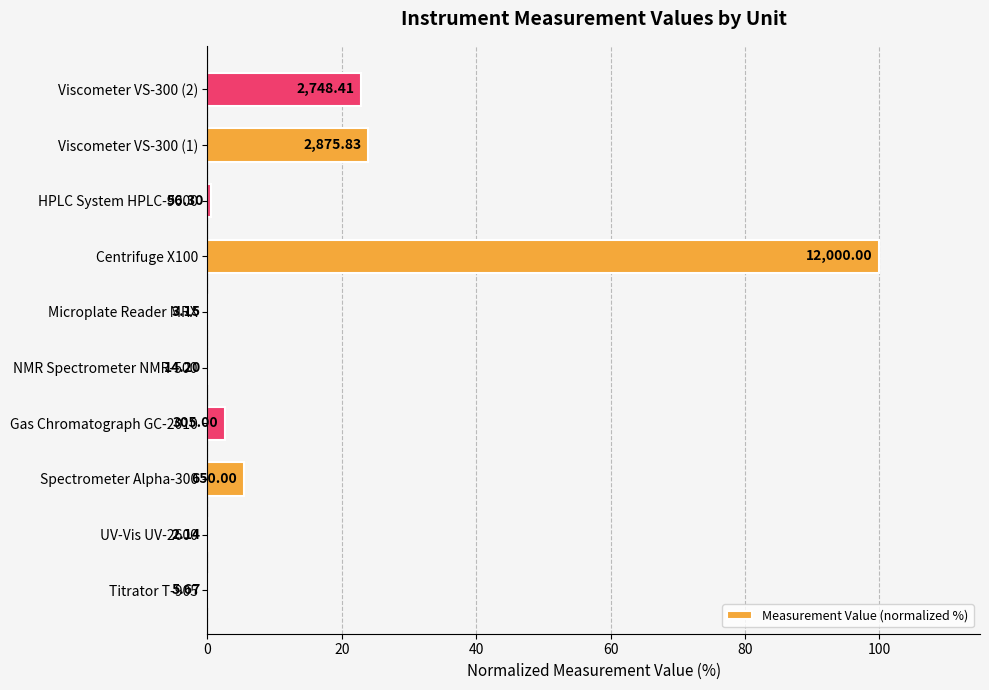

How many categories are shown in the chart?

10